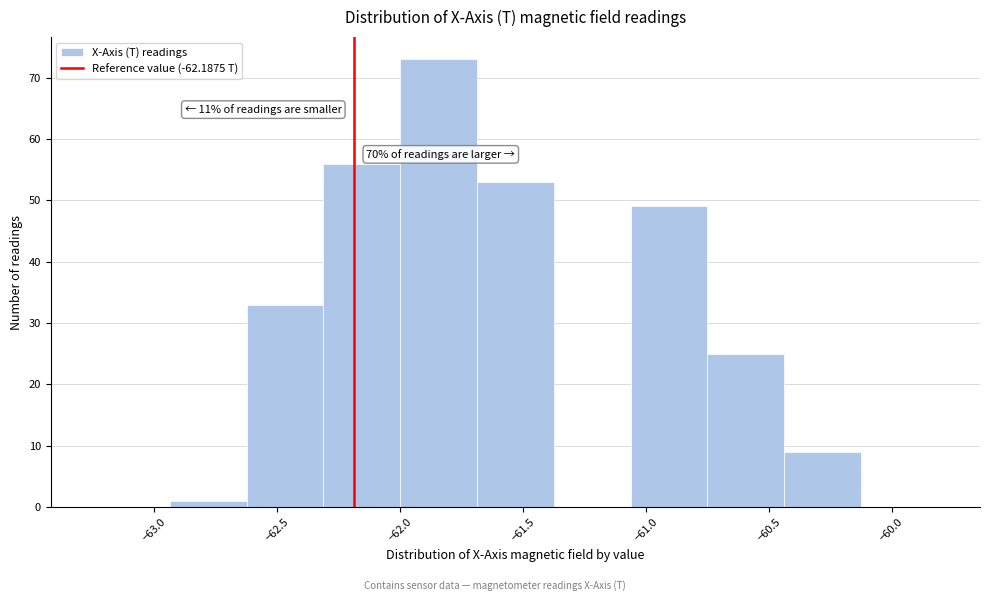

Over which range of the x-axis is the bar tallest?

-62.00 to -61.70